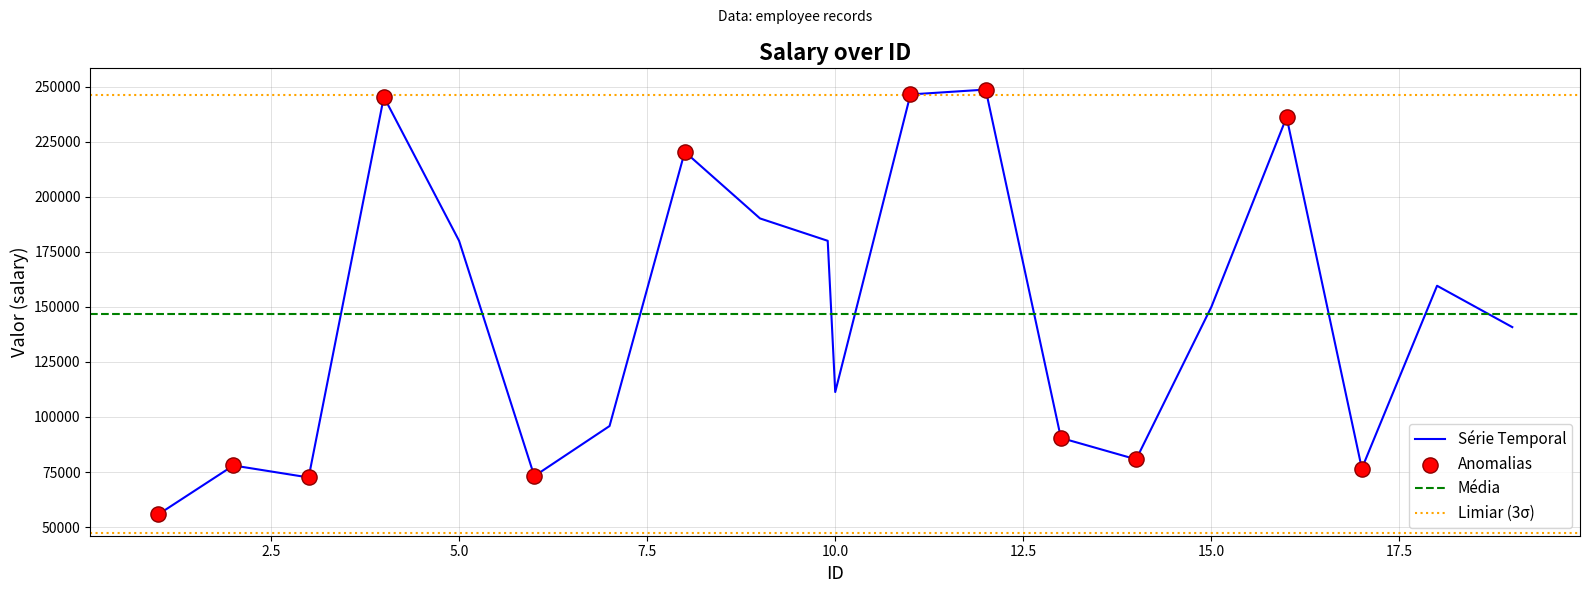

Which has a higher value, 15 or 17?

15